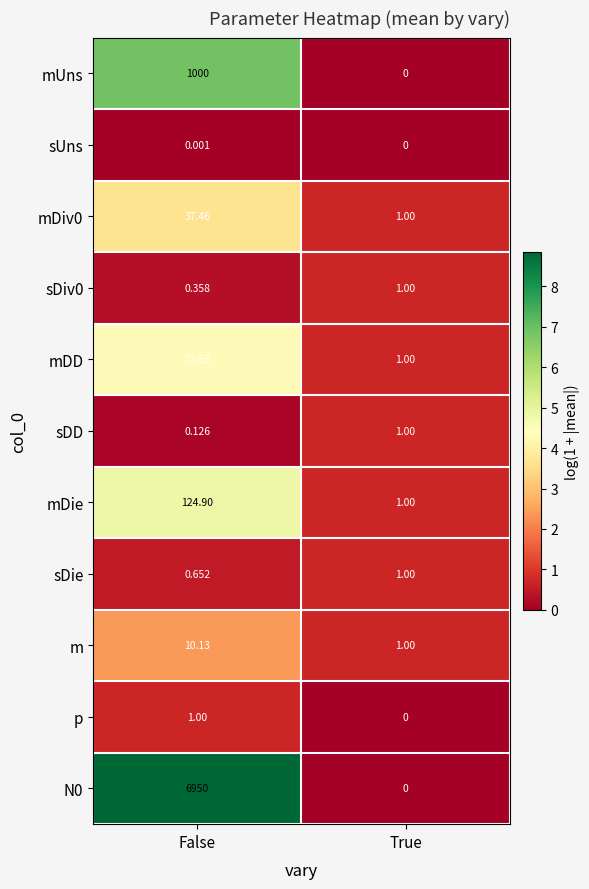

At which category is the sum across all series the highest?

False